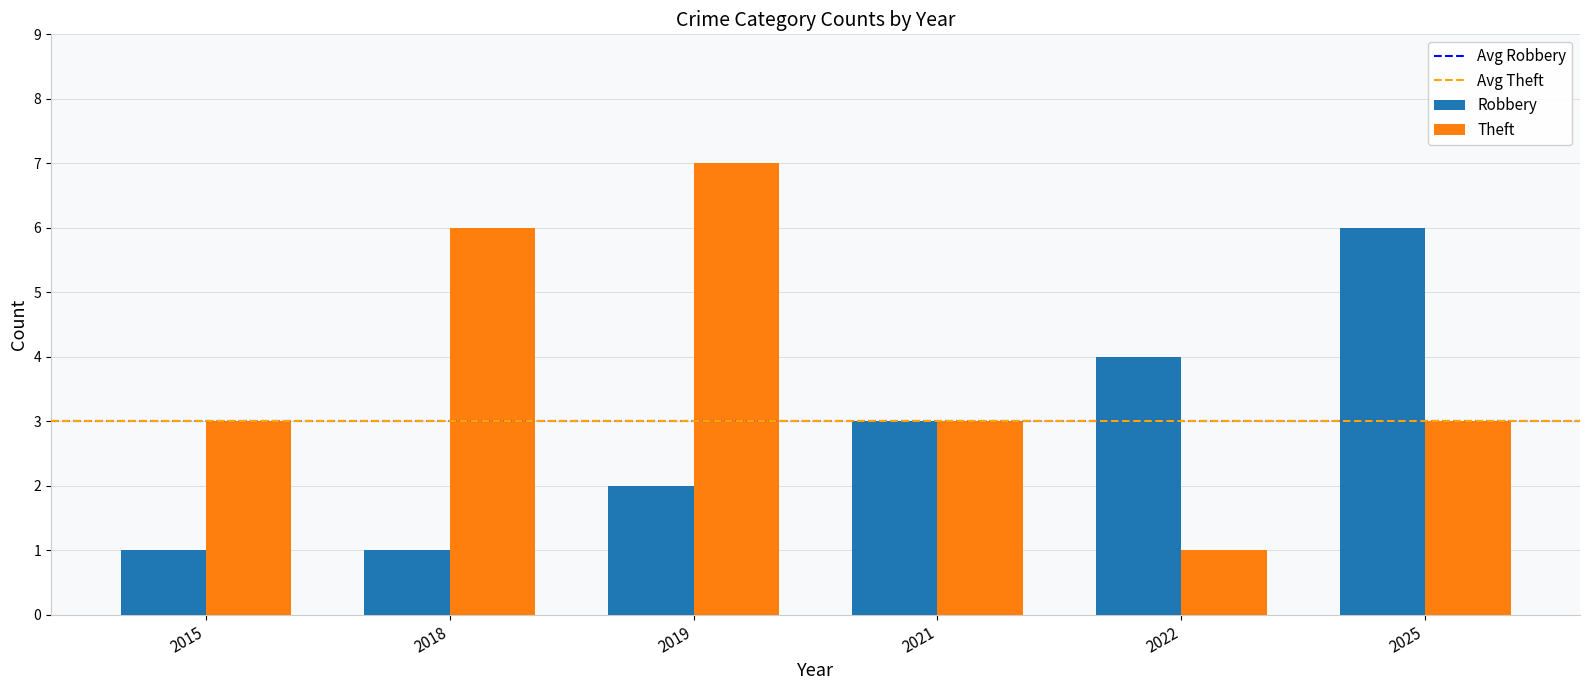

Does the chart contain any negative values?

No